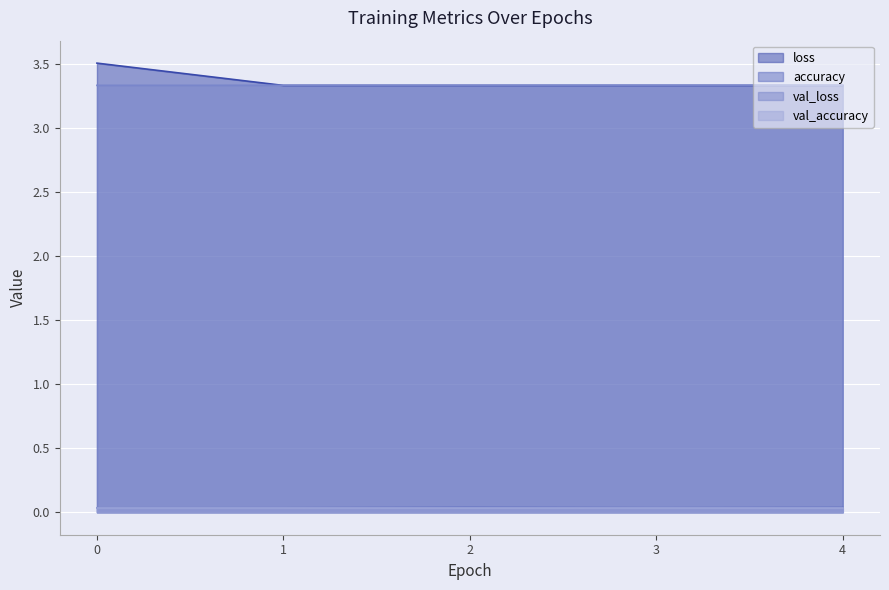

How many distinct data groups are displayed?

4